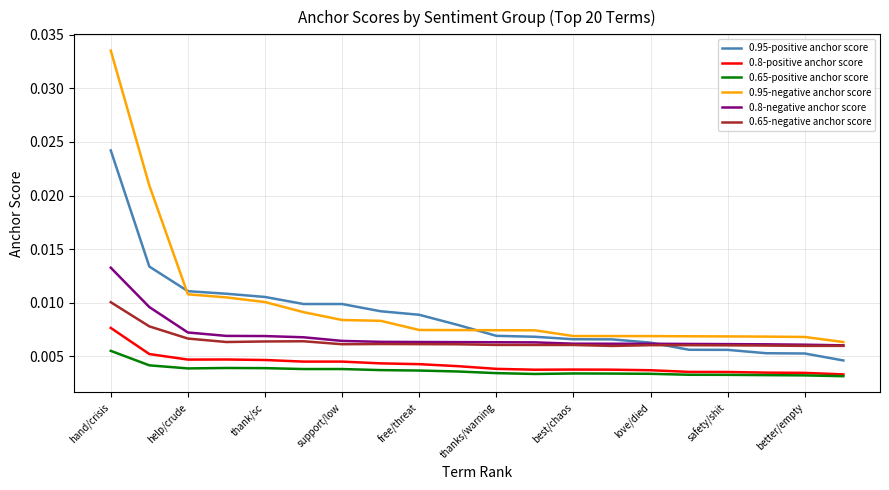

True or false: 0.95-positive anchor score and 0.8-positive anchor score cross at least once.

False